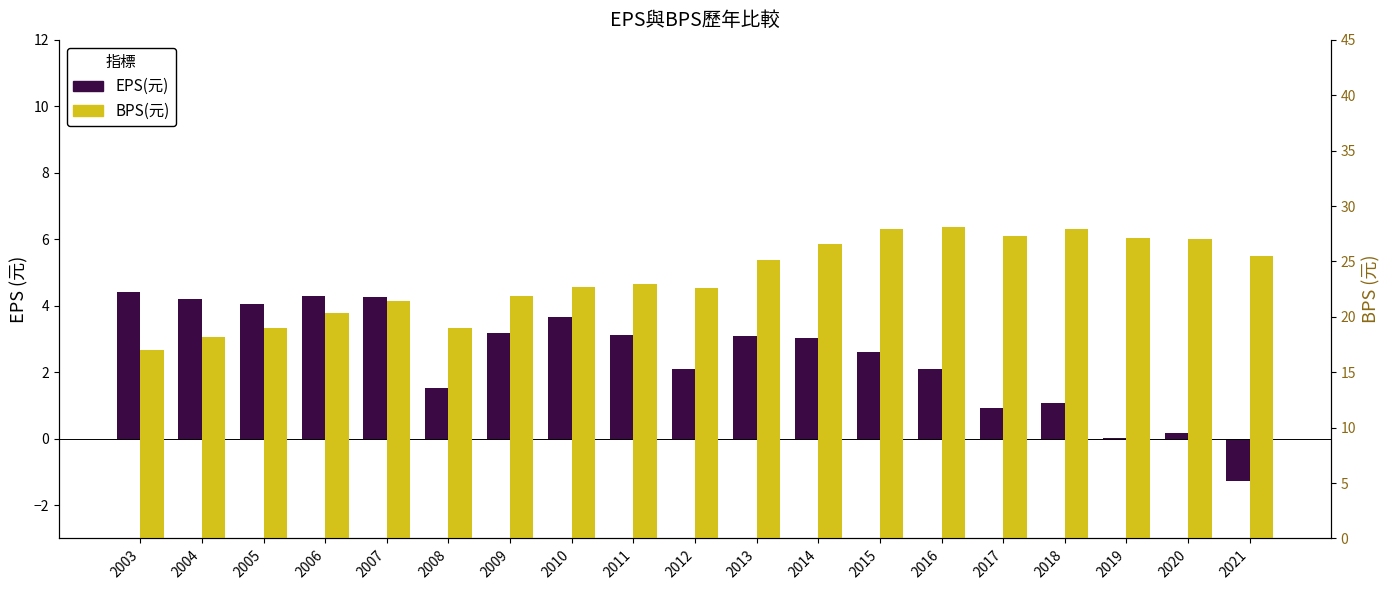

True or false: EPS(元) has a value of 2.6 at 2015.

True